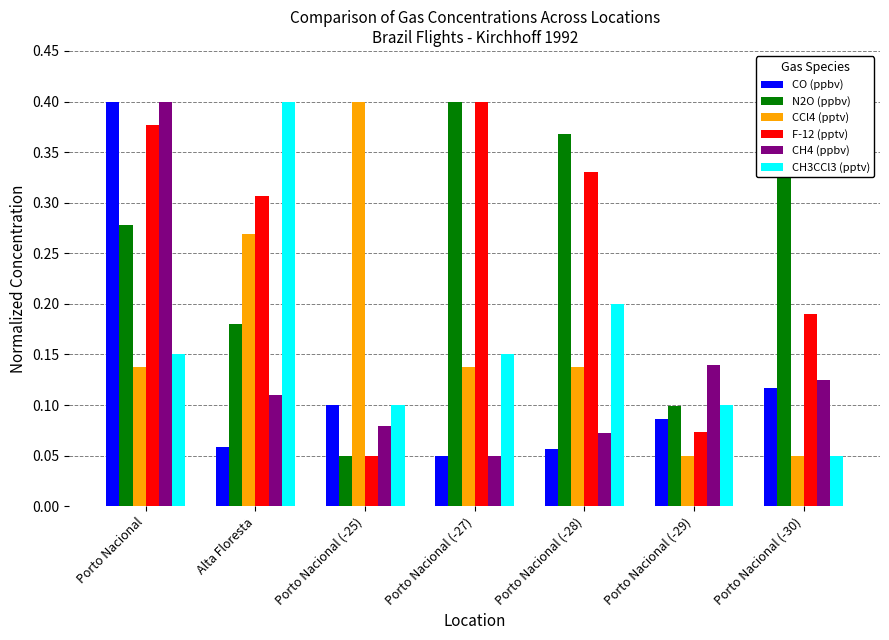

Between Alta Floresta and Porto Nacional (-29), which series saw the biggest shift?

CH3CCl3 (pptv)